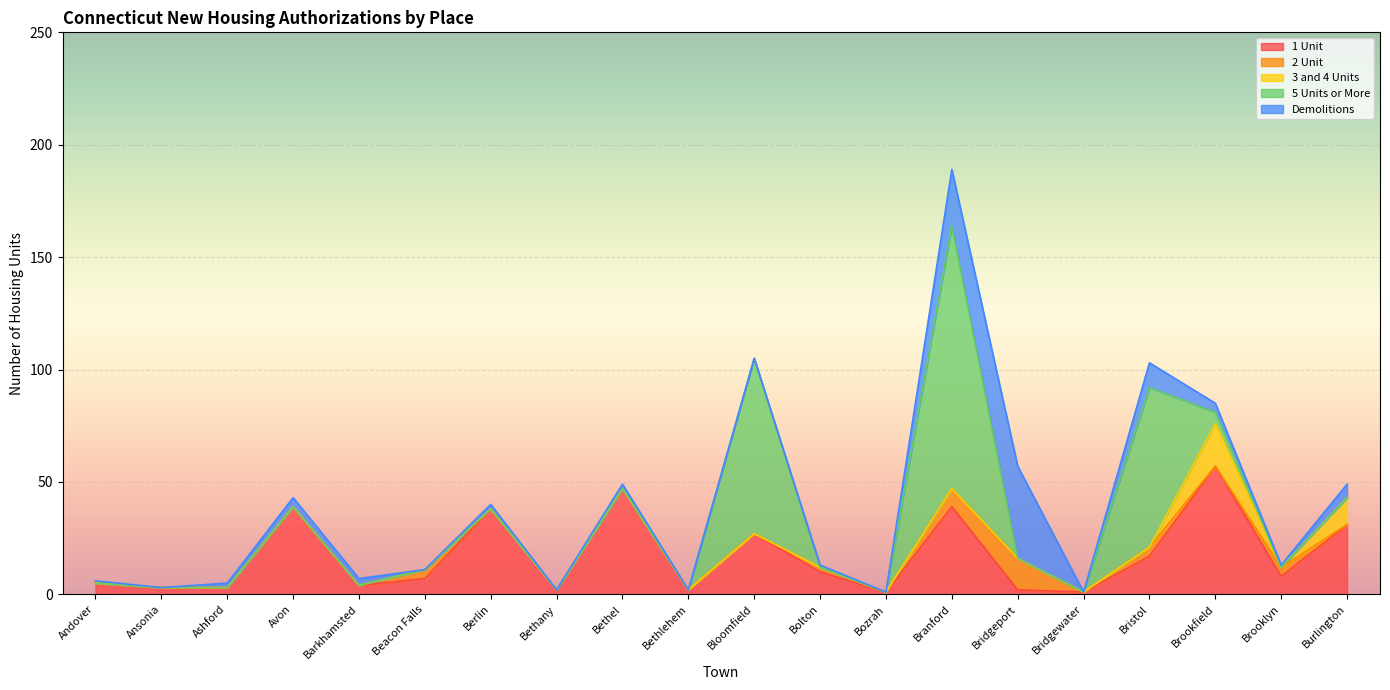

What is the average value of the 3 and 4 Units series?

1